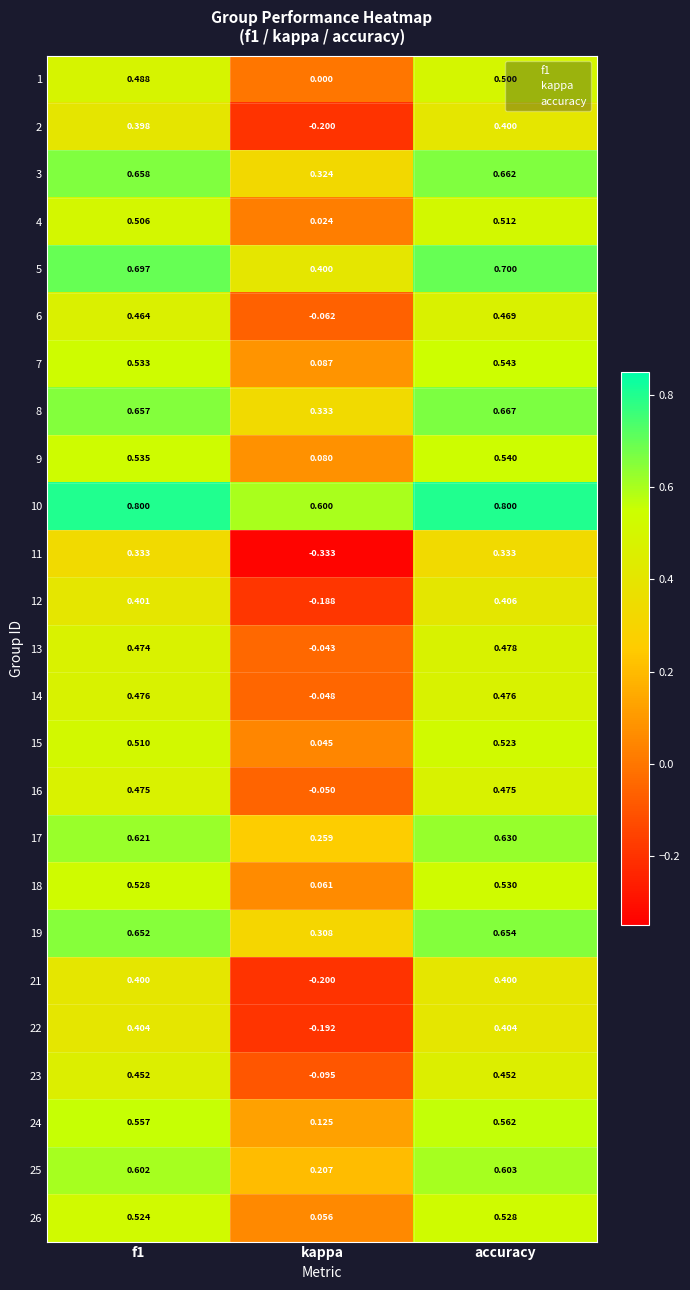

Where is 25 nearest to the value 0?

kappa